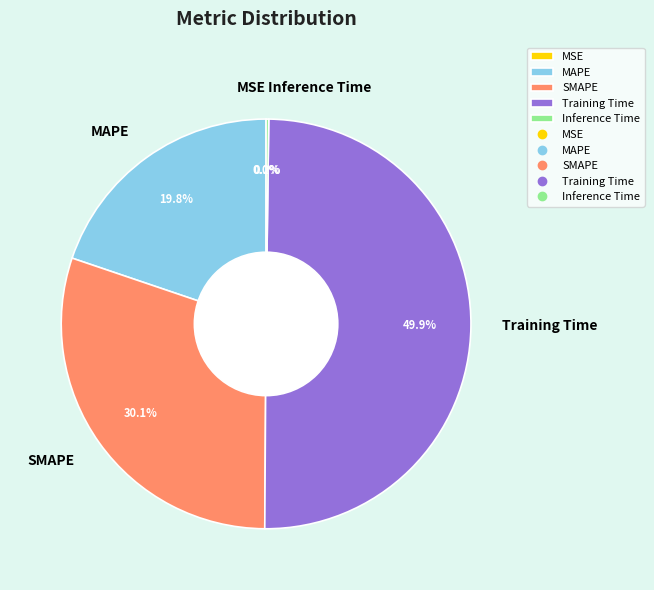

What is the total percentage of SMAPE and Training Time?

80.0%